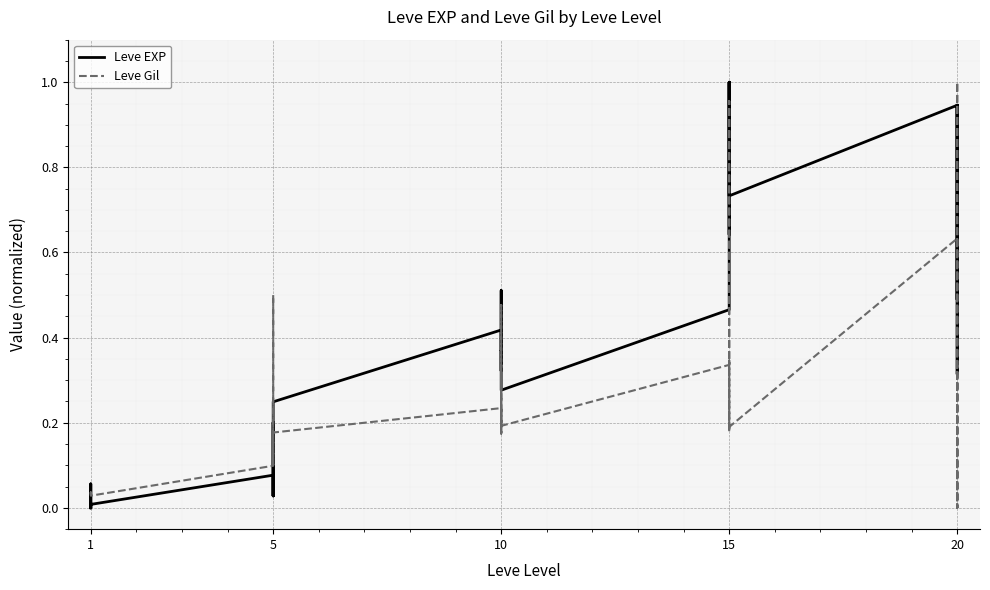

How many times do Leve Gil and Leve EXP cross each other?

7